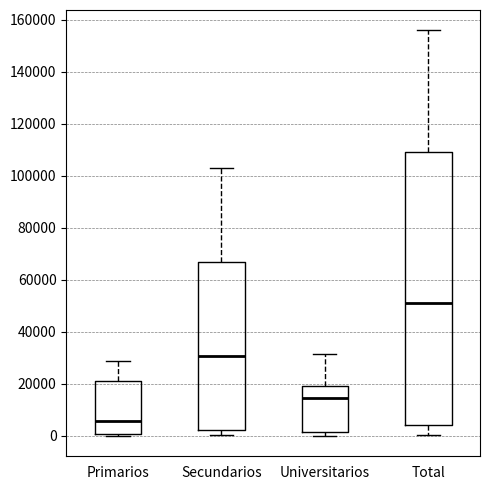

Comparing the boxes themselves (not the whiskers), which one is the tallest?

Total